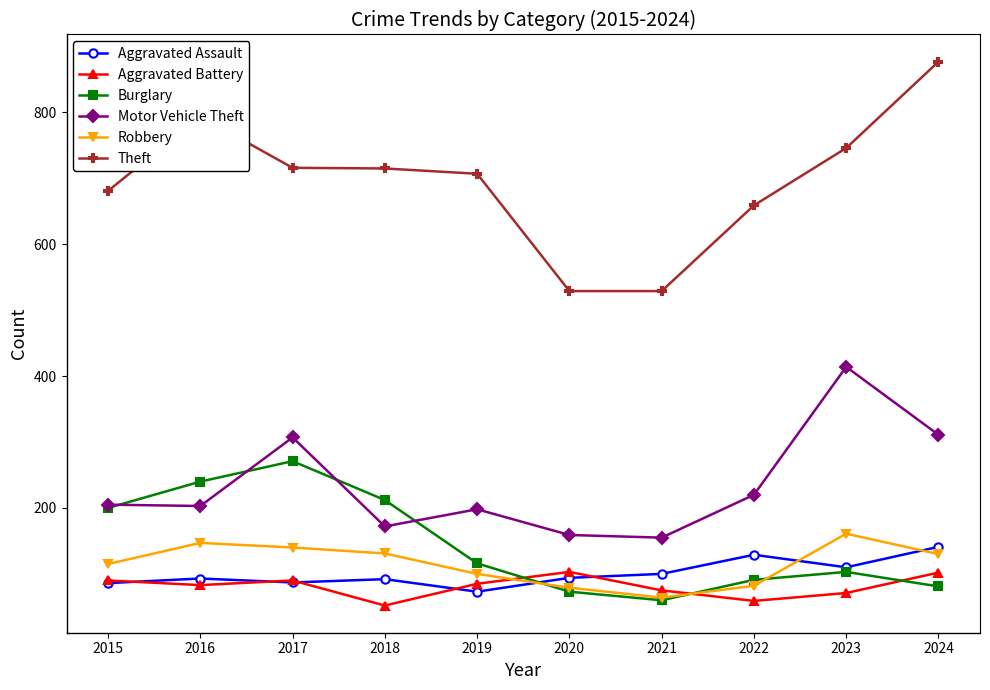

True or false: Robbery has more than 1 points higher than both neighbors.

True